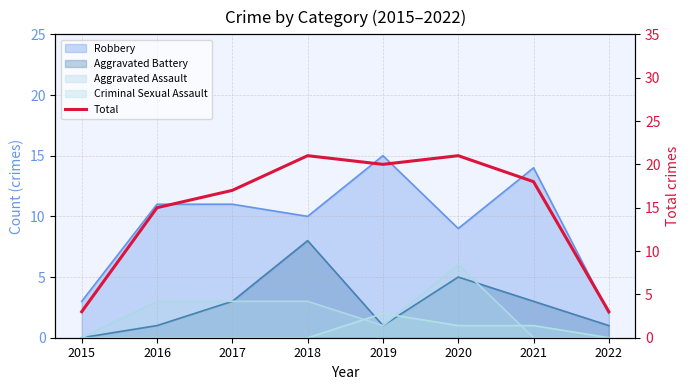

How many lines are shown in the chart?

1